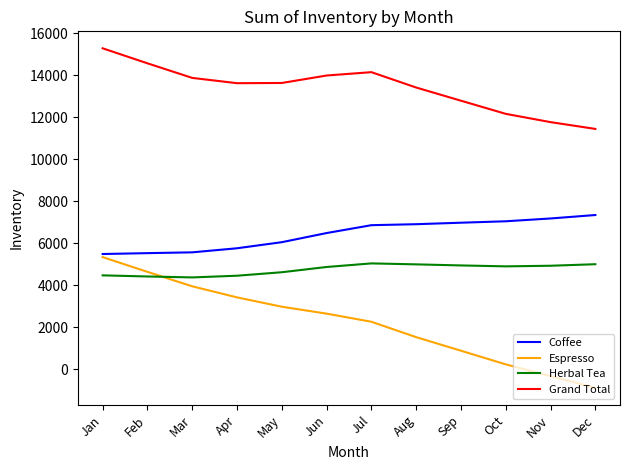

What are all the series names shown in the legend?

Coffee, Espresso, Herbal Tea, Grand Total